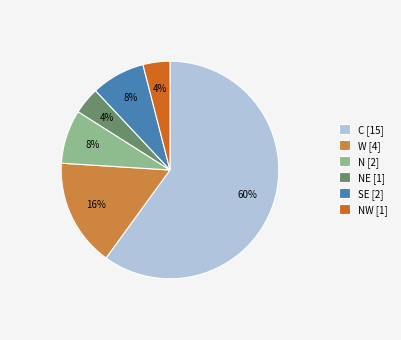

Which slice is the largest?

C [15]